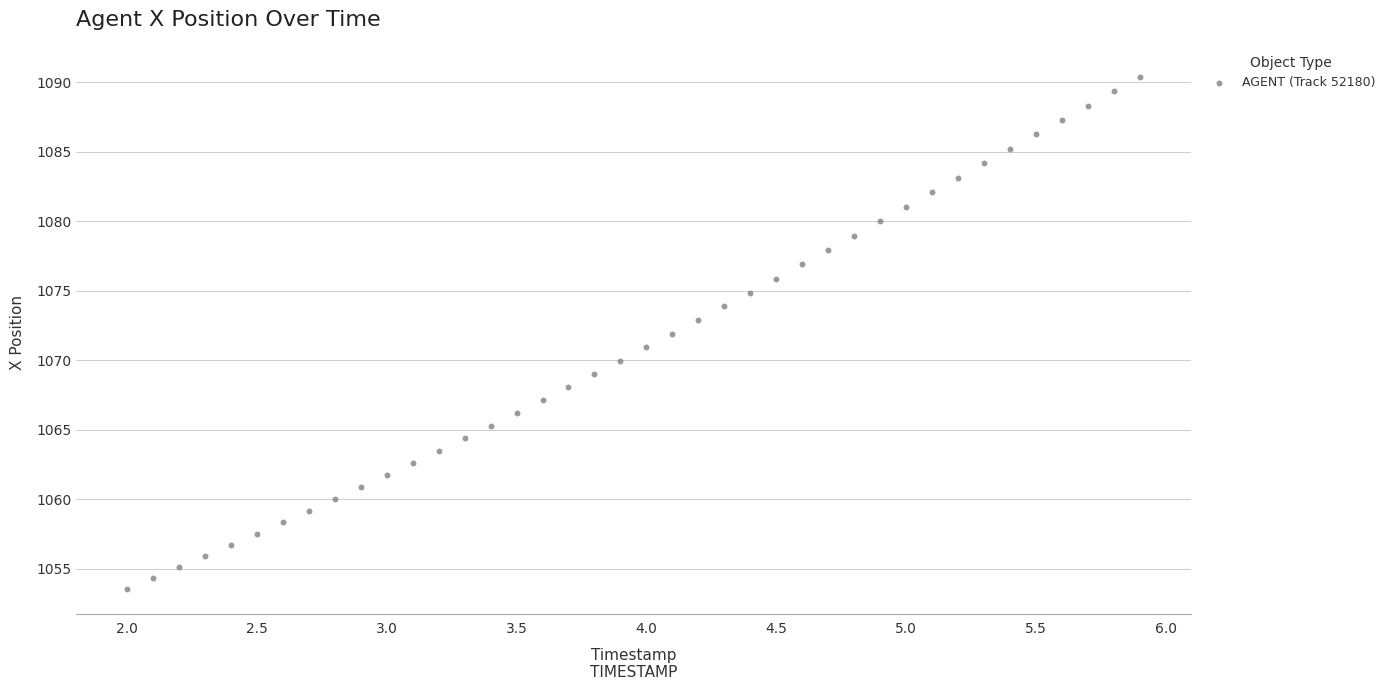

What is the range of Y values (max minus min)?

36.8